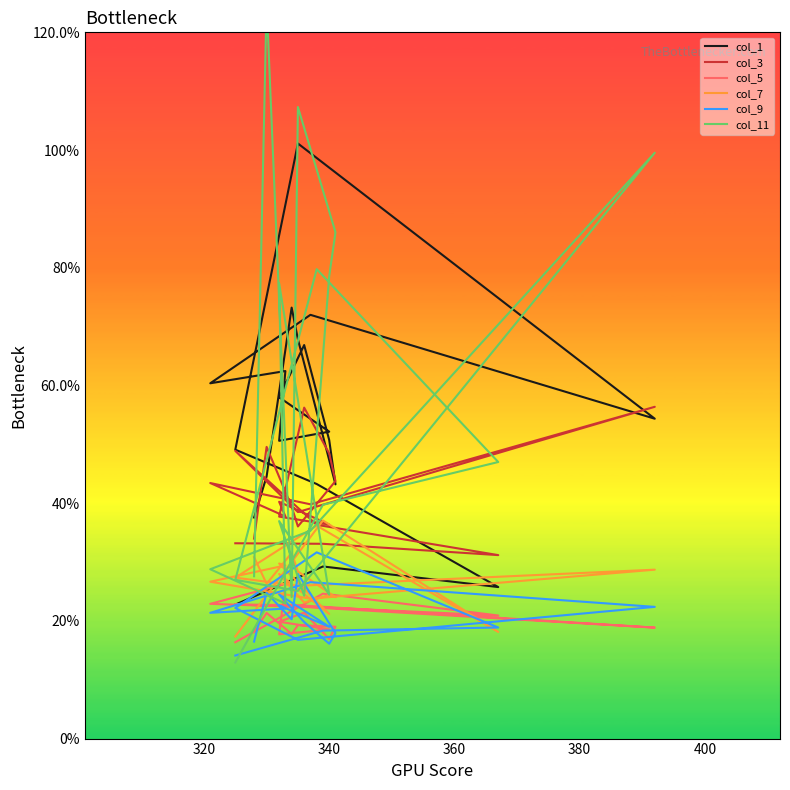

What is the highest value of the col_9 series?

0.3